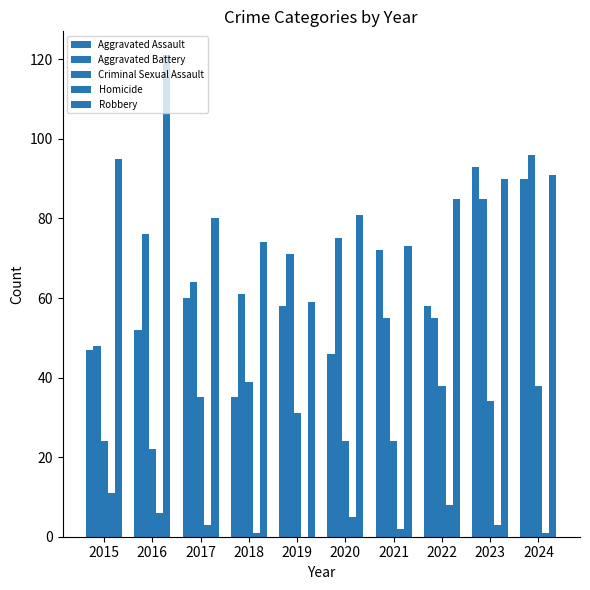

What is the difference between the second highest and minimum values in the Aggravated Battery series?

37